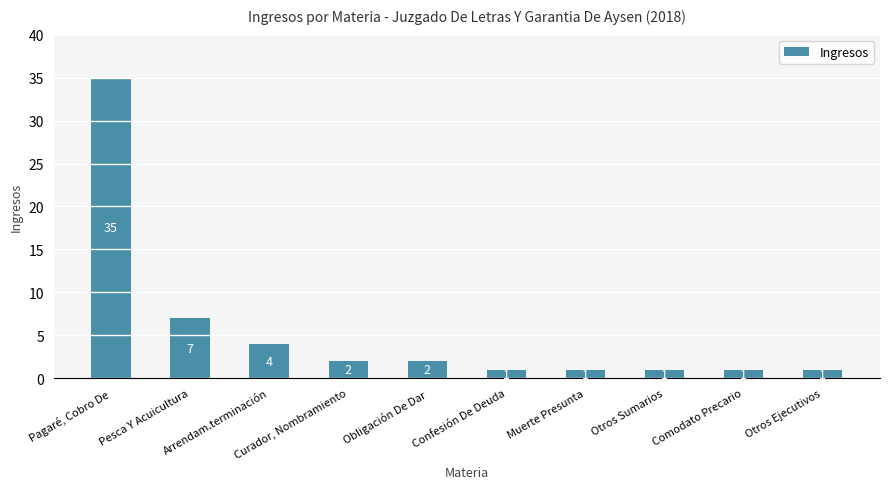

What is the sum of all values?

55